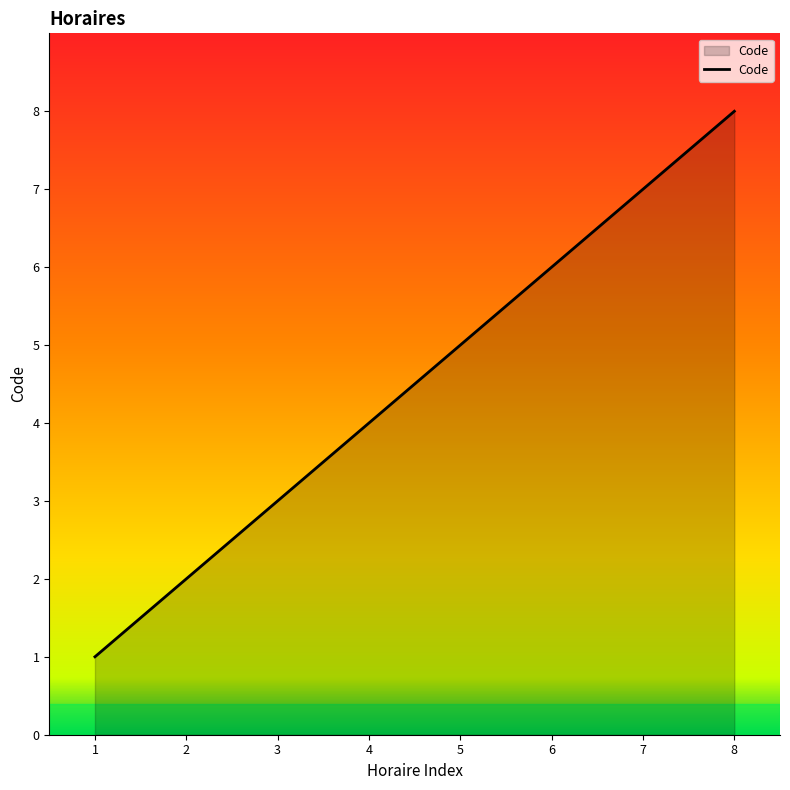

Does the chart display data point markers on the line(s)?

No